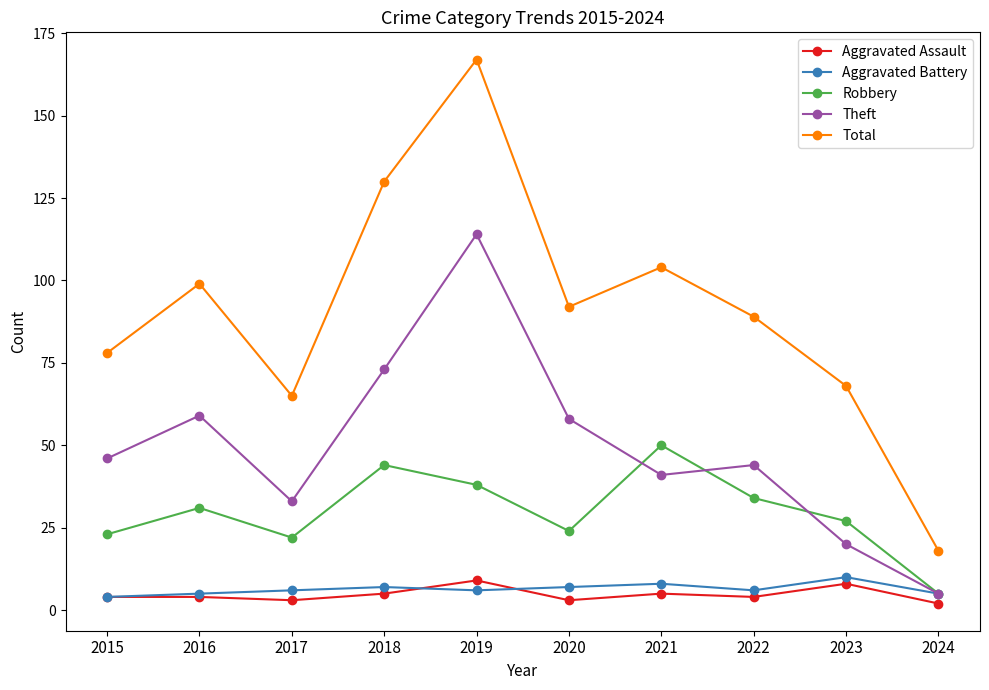

Does the chart have visible grid lines?

No